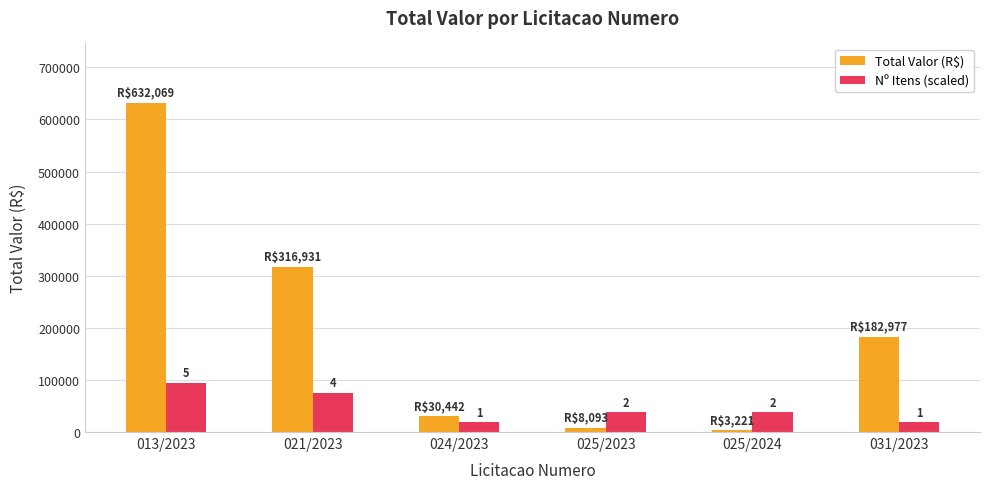

What are all the series names shown in the legend?

Total Valor (R$), Nº Itens (scaled)